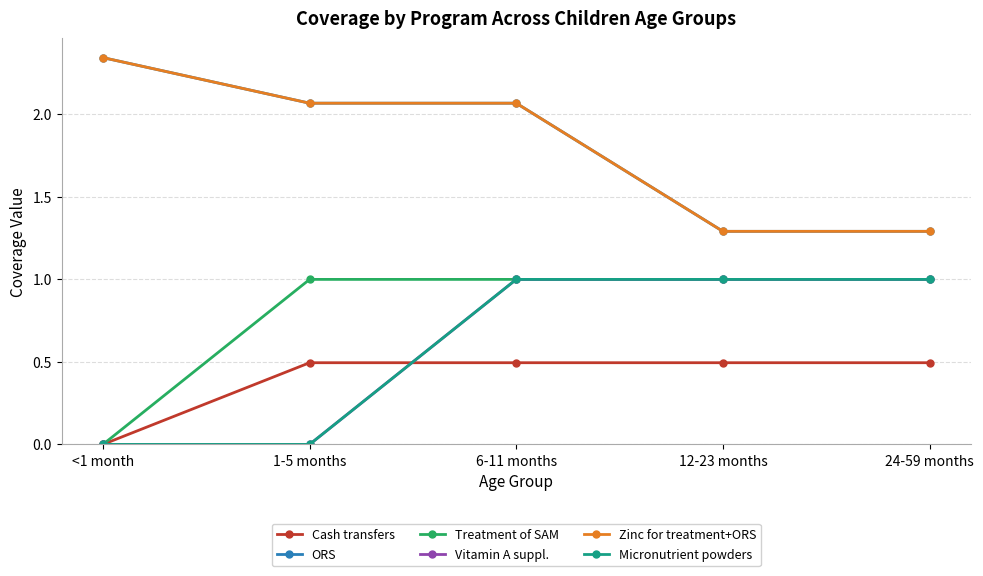

Does the chart display data point markers on the line(s)?

Yes